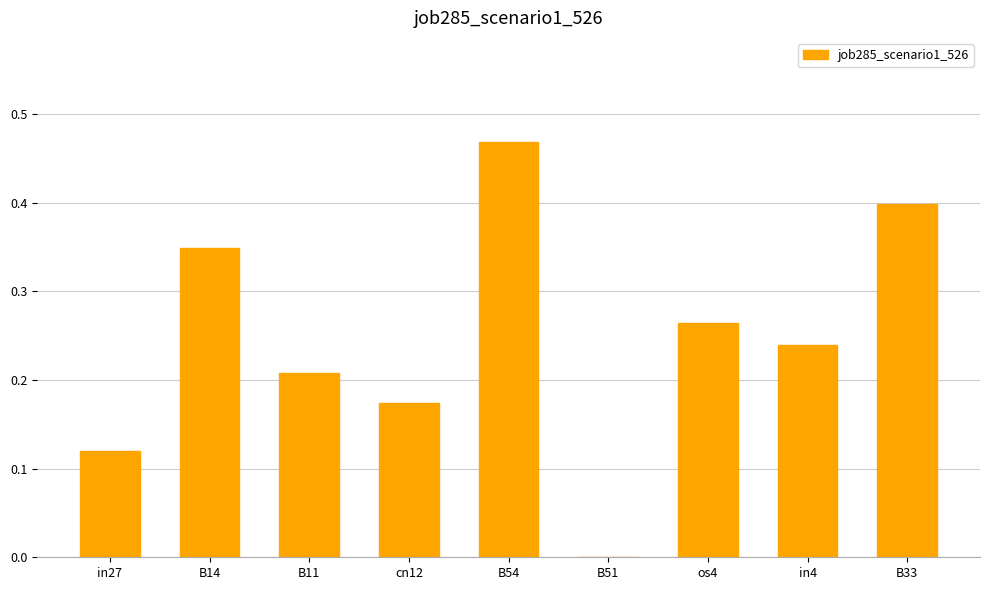

What is the sum of all values?

2.2